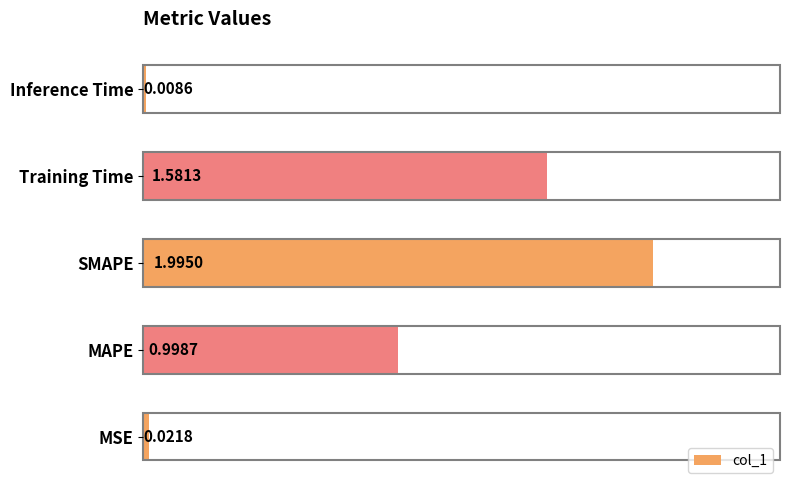

At which label is the value closest to 1?

MAPE